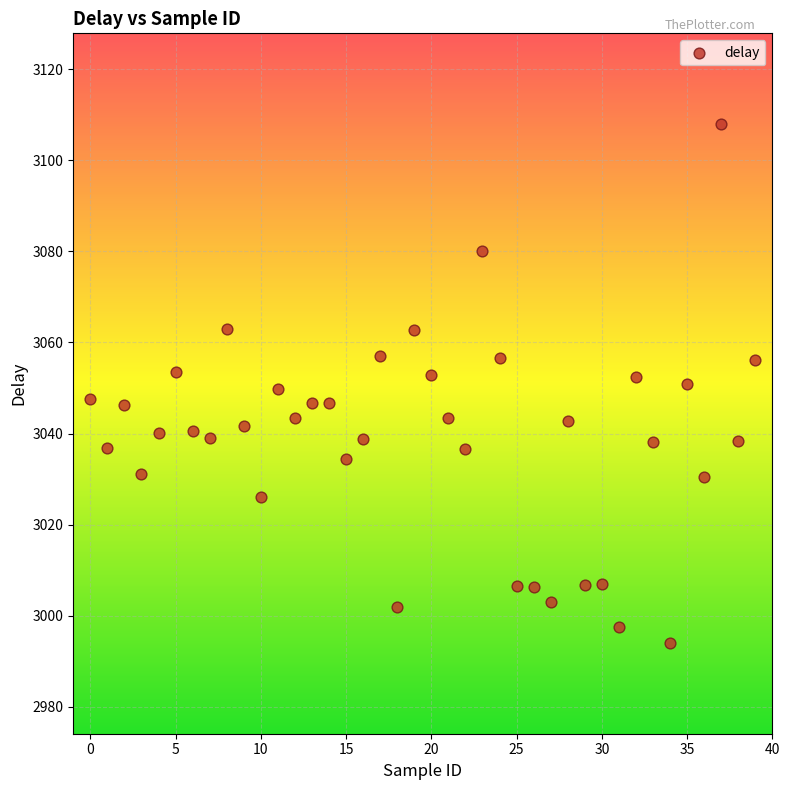

What is the range of Y values (max minus min)?

113.7